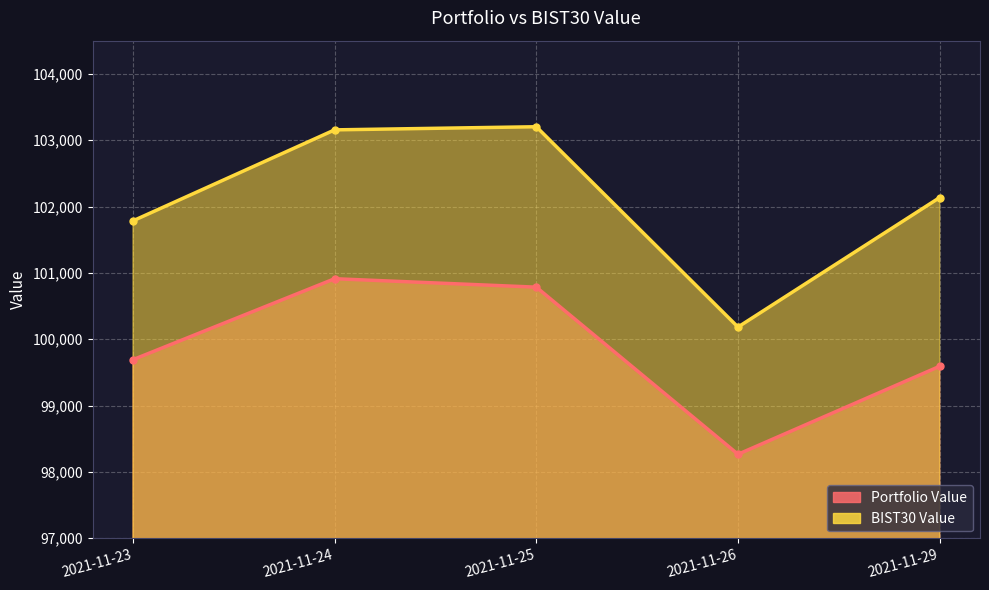

What is the difference between the maximum and second lowest values in the Portfolio Value series?

1320.0